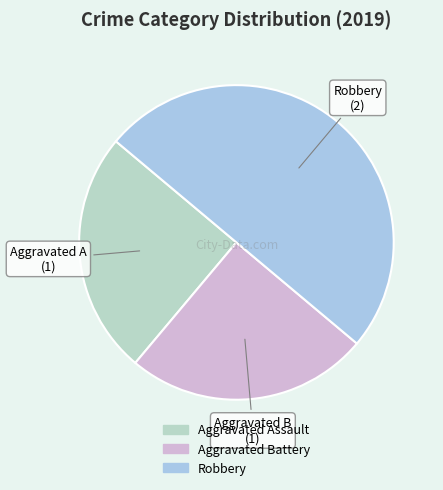

What is the smallest slice in the pie chart?

Aggravated Assault